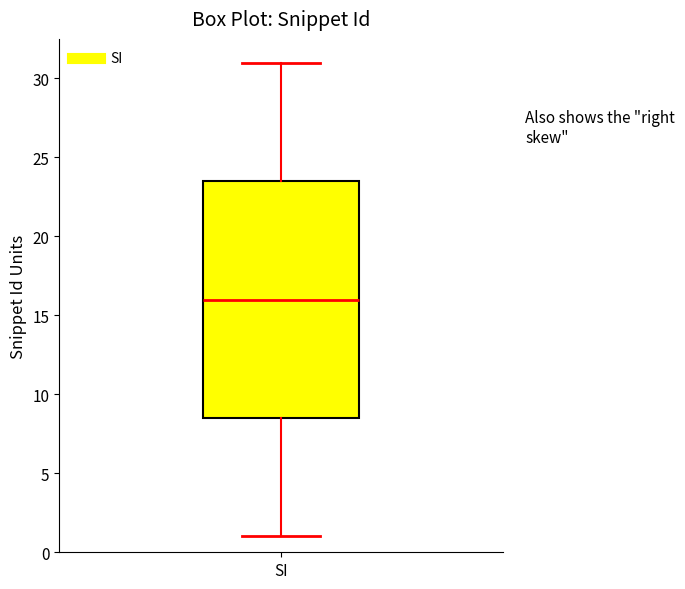

Transcribe this box plot: give where the median line is, the range the box spans, and where the two whiskers end, as read against the y-axis. The values are not printed on the chart, so give them approximately, as read against the axis.

median 16.0, box 8.5 to 23.5, whiskers 1.0 to 31.0